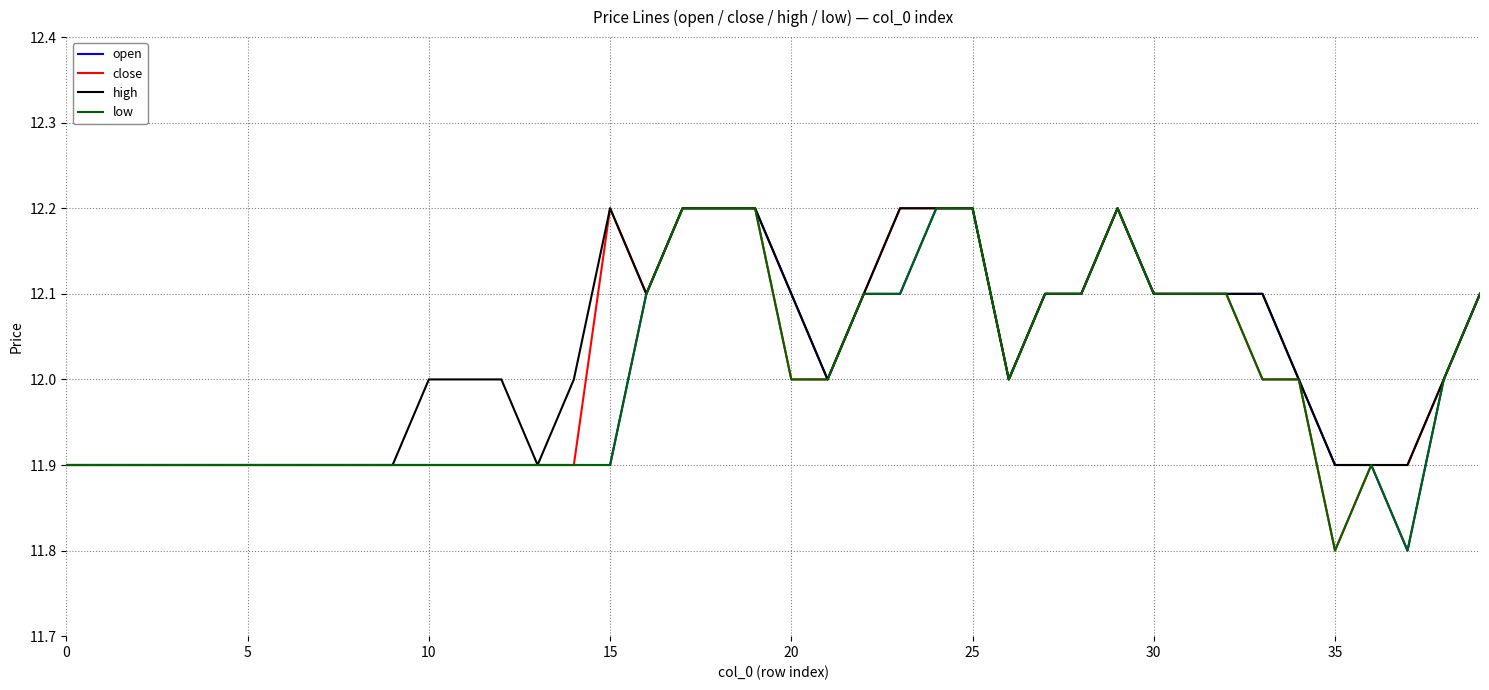

What is the lowest value of the low series?

11.8